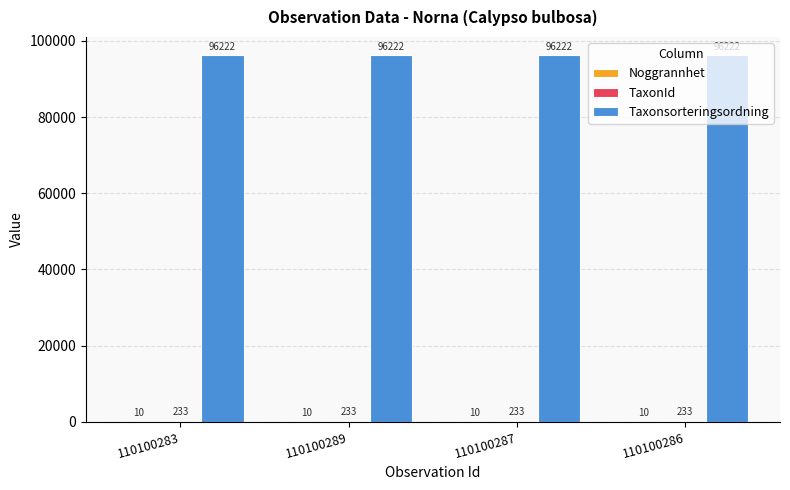

Are the bars grouped side by side (vs. stacked)?

Yes